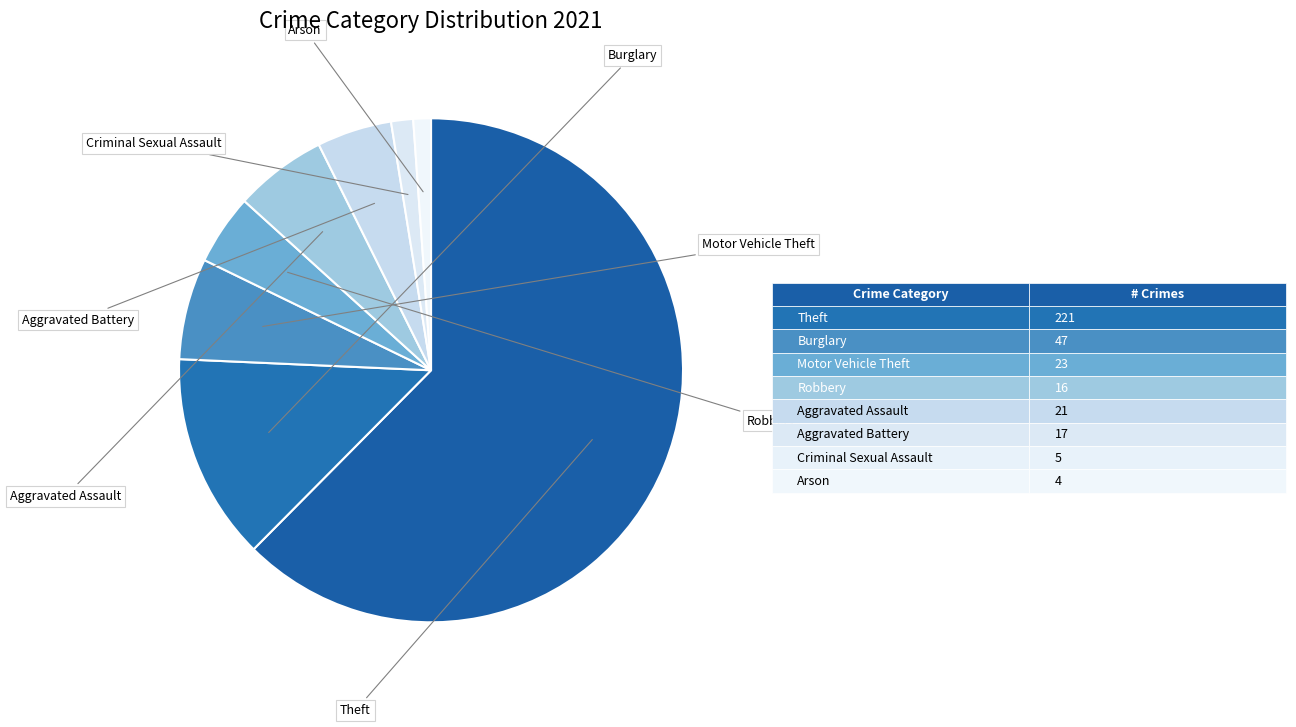

Rank the categories by value from highest to lowest.

Theft, Burglary, Motor Vehicle Theft, Aggravated Assault, Aggravated Battery, Robbery, Criminal Sexual Assault, Arson